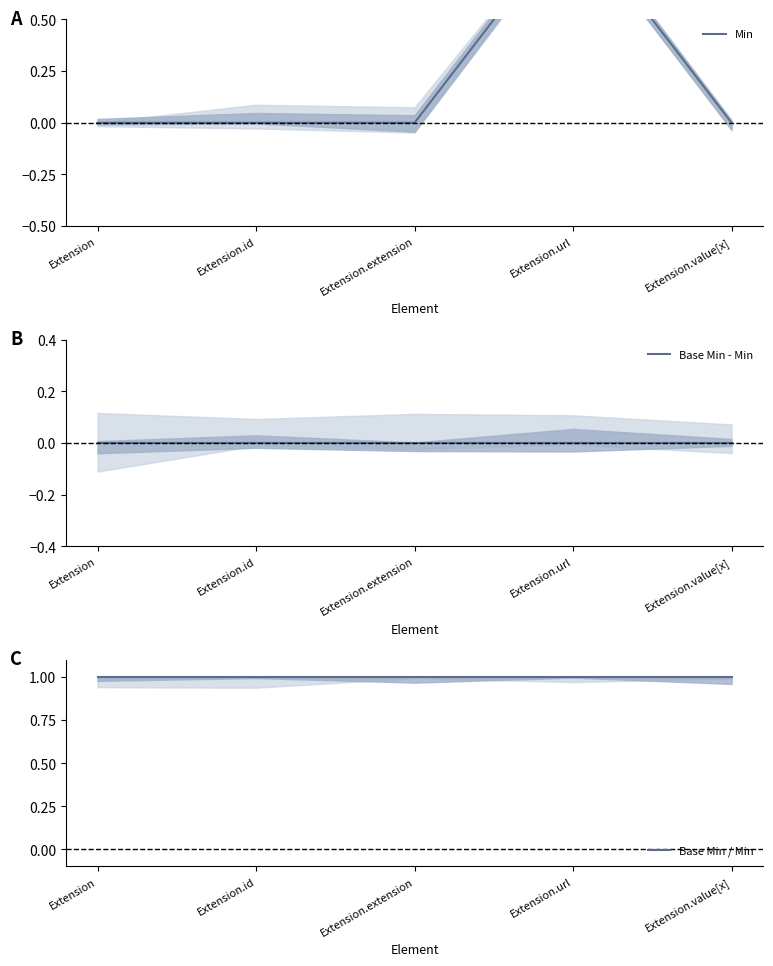

How many positive values does the Min series have?

1